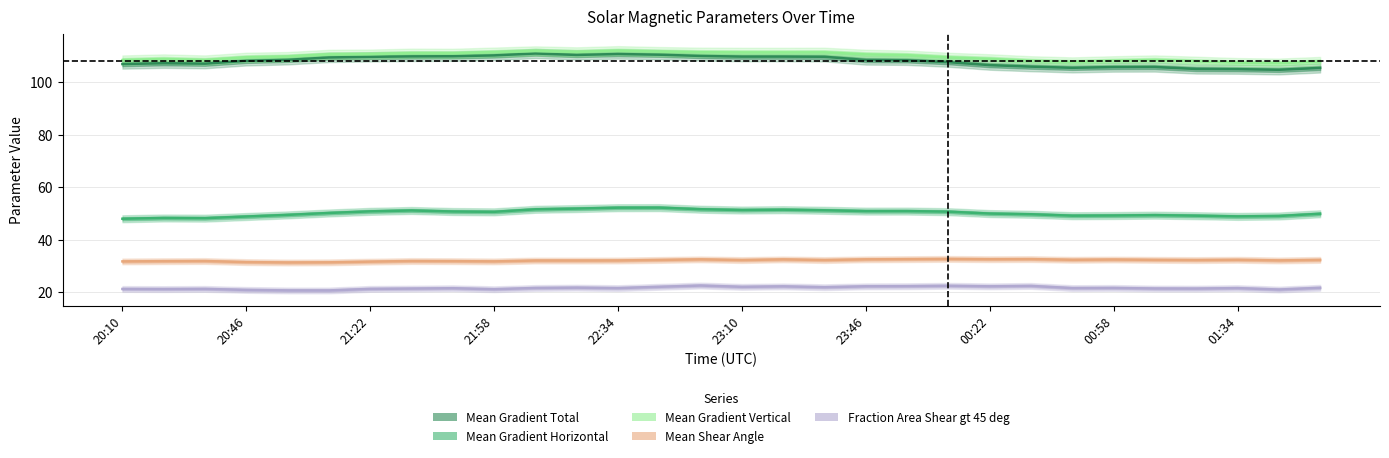

Is the value of Mean Gradient Horizontal at 17 greater than the value of Mean Shear Angle at 25?

Yes